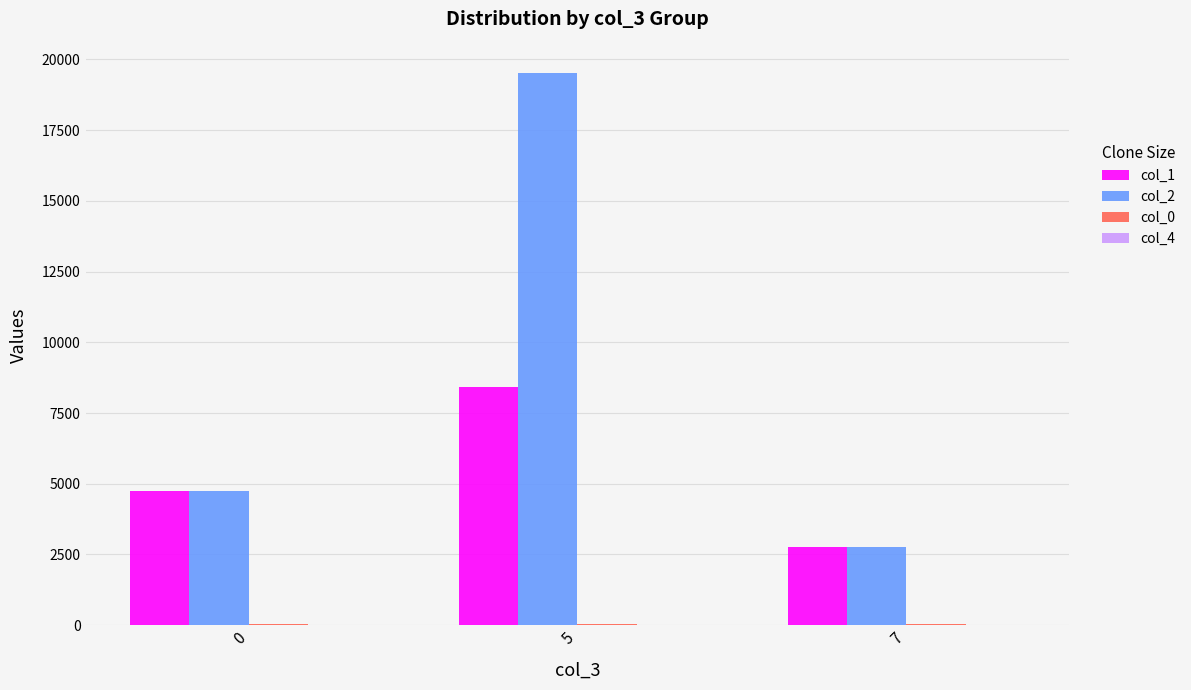

Which series has the largest total across all categories?

col_2